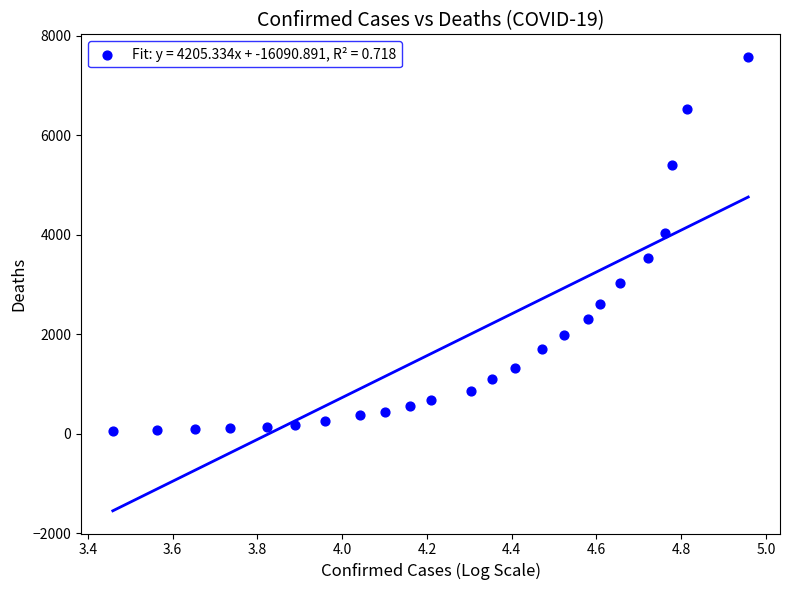

What is the range of Y values (max minus min)?

7513